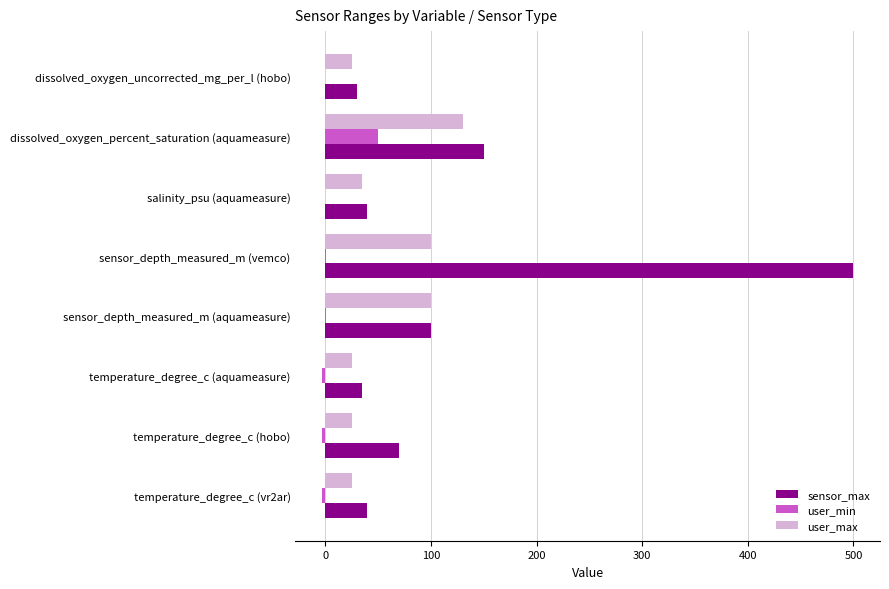

What is the sum of all user_max values?

465